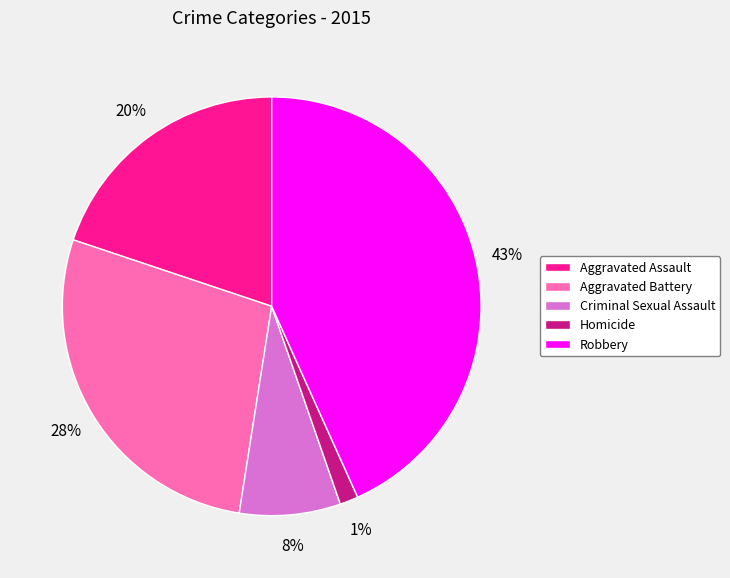

The Criminal Sexual Assault slice represents 13% of the pie. True or false?

False